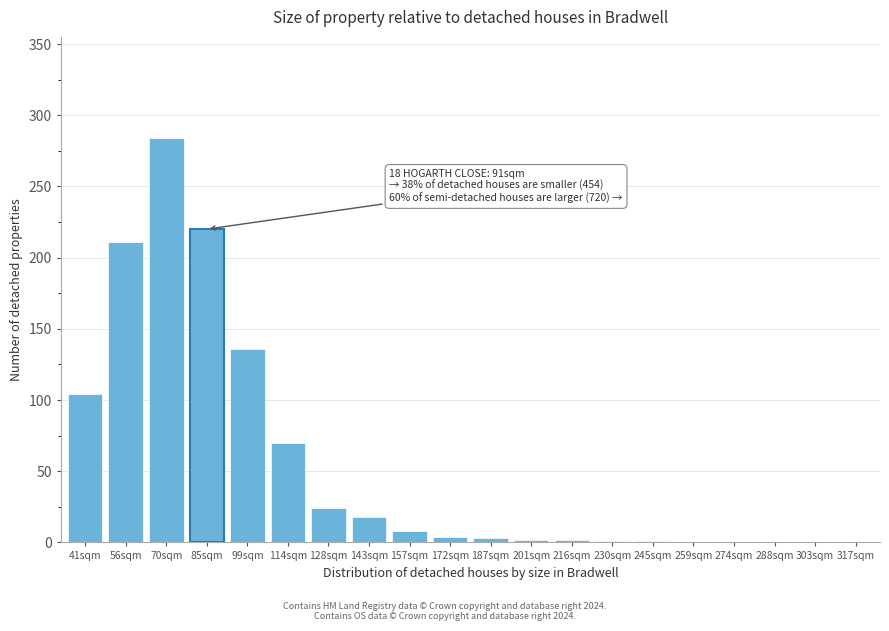

At which label is the value closest to 142?

99sqm